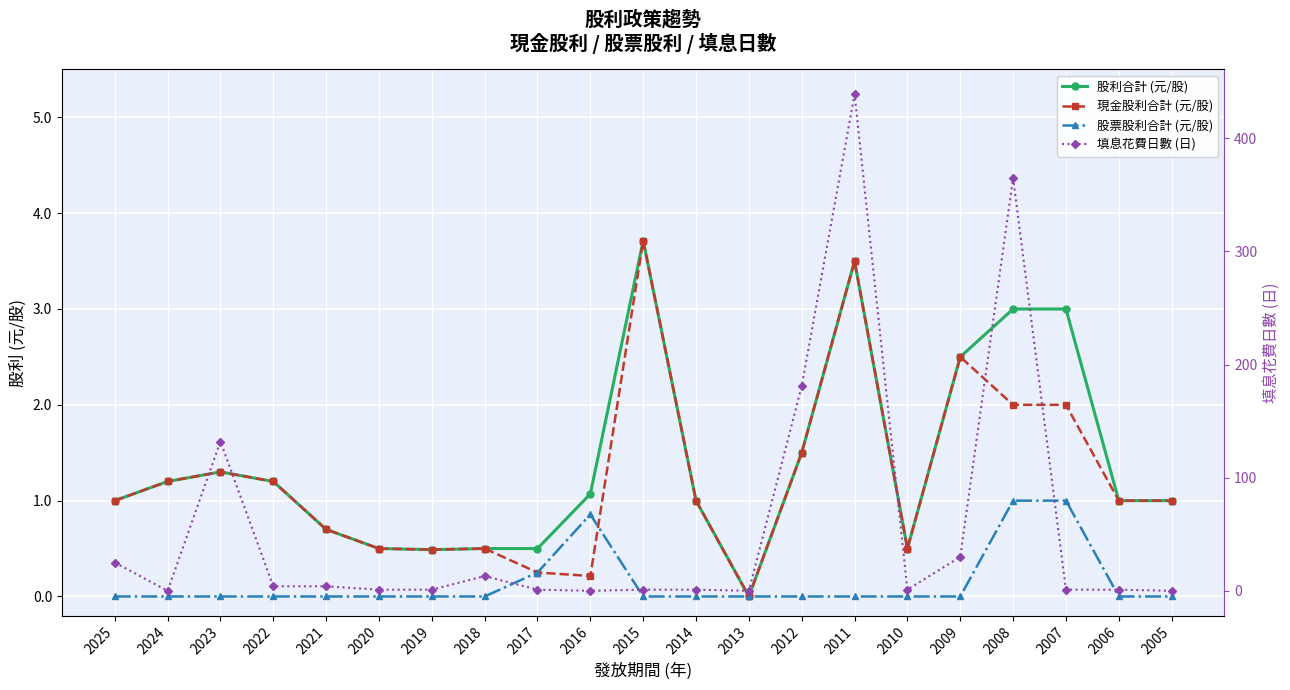

True or false: 填息花費日數 (日) has a value of -176.7 at 2005.

False